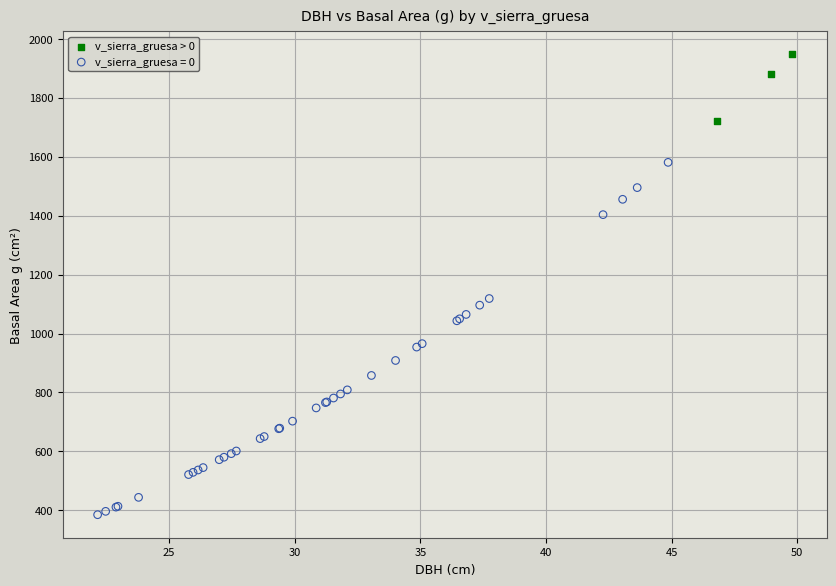

Which series reaches the minimum Y coordinate?

v_sierra_gruesa = 0